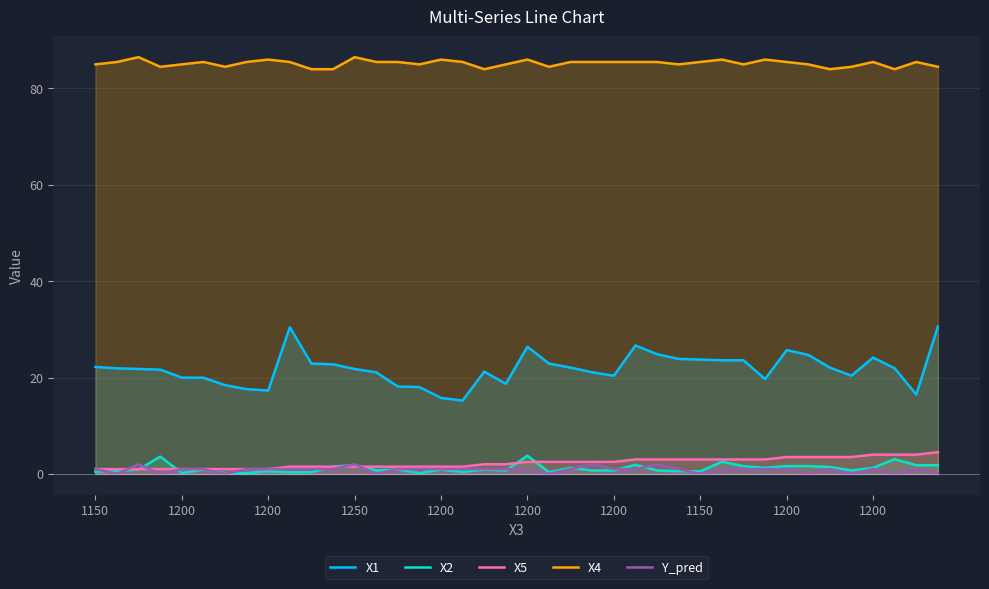

Where does the X5 series first go above 2?

1200